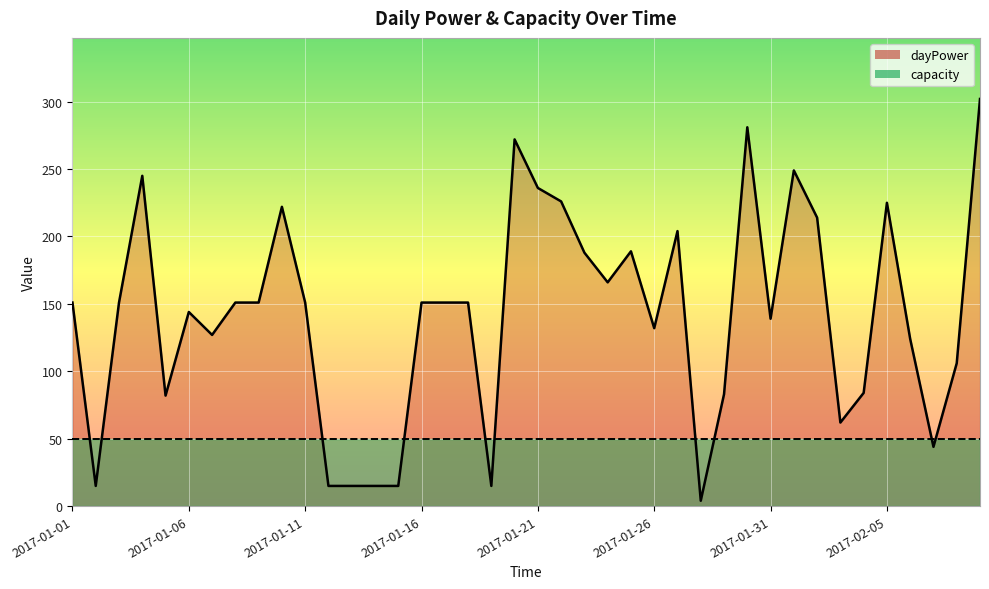

Rank the categories by value from highest to lowest.

2017-02-09, 2017-01-30, 2017-01-20, 2017-02-01, 2017-01-04, 2017-01-21, 2017-01-22, 2017-02-05, 2017-01-10, 2017-02-02, 2017-01-27, 2017-01-25, 2017-01-23, 2017-01-24, 2017-01-01, 2017-01-03, 2017-01-08, 2017-01-09, 2017-01-11, 2017-01-16, 2017-01-17, 2017-01-18, 2017-01-06, 2017-01-31, 2017-01-26, 2017-01-07, 2017-02-06, 2017-02-08, 2017-02-04, 2017-01-29, 2017-01-05, 2017-02-03, 2017-02-07, 2017-01-02, 2017-01-12, 2017-01-13, 2017-01-14, 2017-01-15, 2017-01-19, 2017-01-28